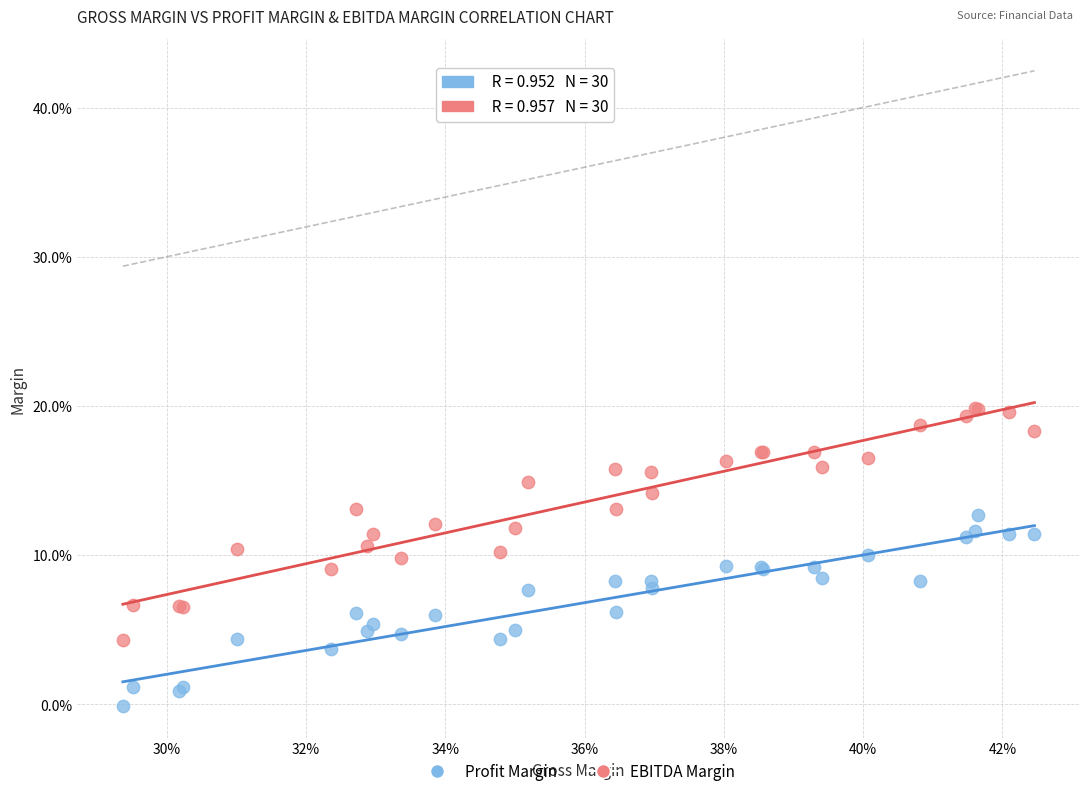

What are all the series names shown in the legend?

Profit Margin, EBITDA Margin